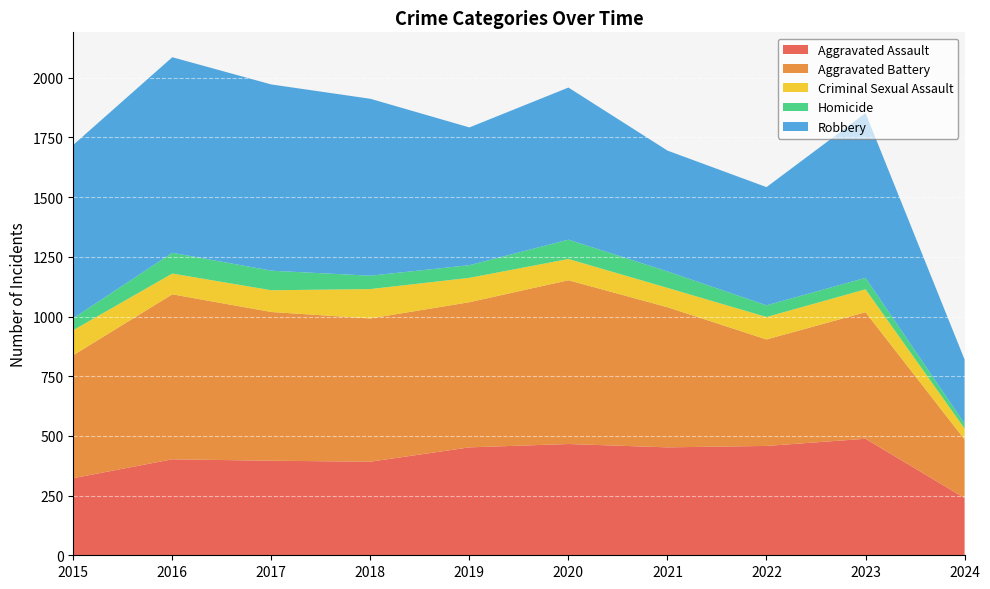

Reading left to right, transcribe all the data shown in this chart.

Aggravated Assault: 323	402	396	392	452	466	452	458	488	240
Aggravated Battery: 515	691	623	600	608	686	587	446	530	245
Criminal Sexual Assault: 105	87	91	123	102	89	81	94	96	46
Homicide: 50	87	82	56	53	81	69	49	48	21
Robbery: 726	819	780	741	577	637	506	495	690	268